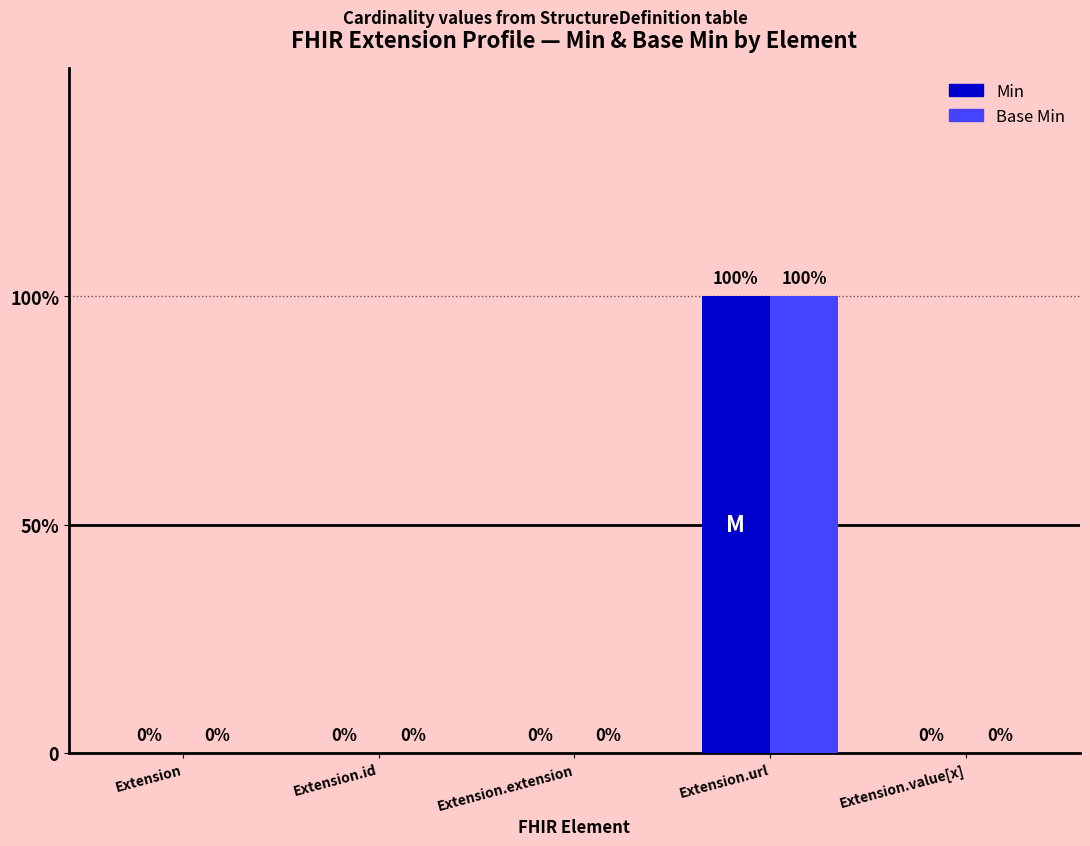

The Min series shows 1 at Extension.url. True or false?

True